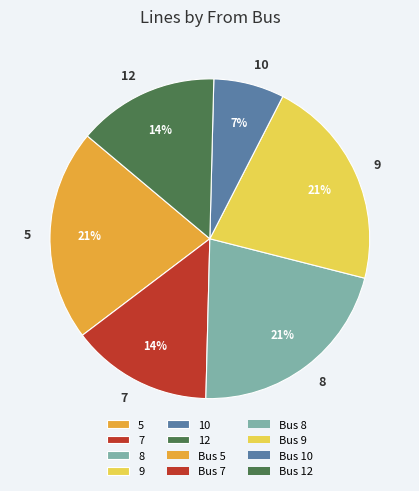

To the nearest percent, what percentage of the pie is 10?

7%